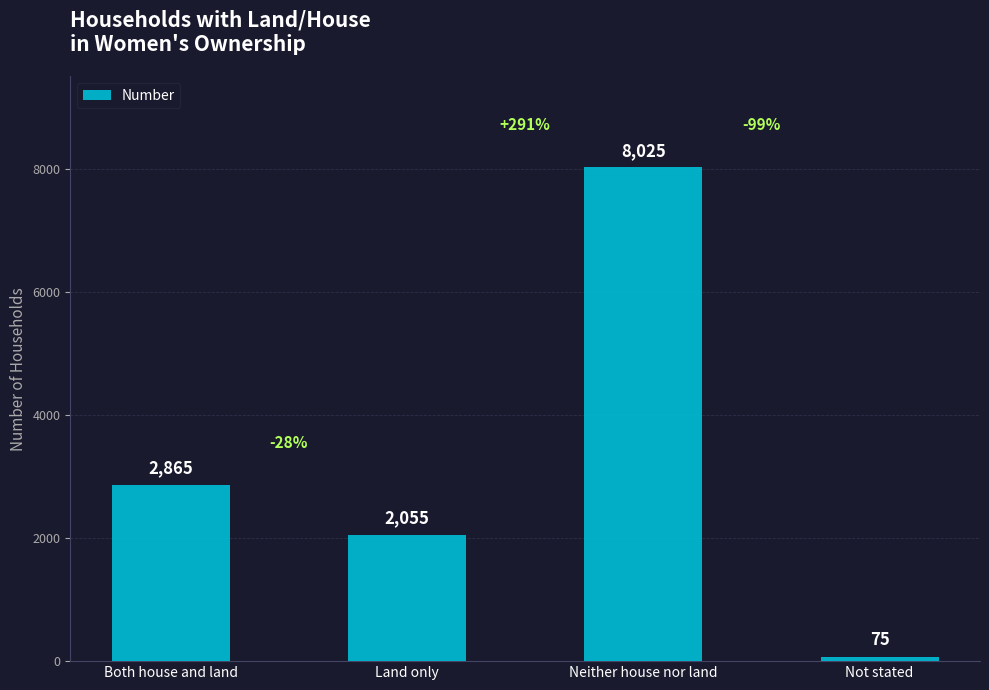

What is the difference between the values at Not stated and Land only?

1980